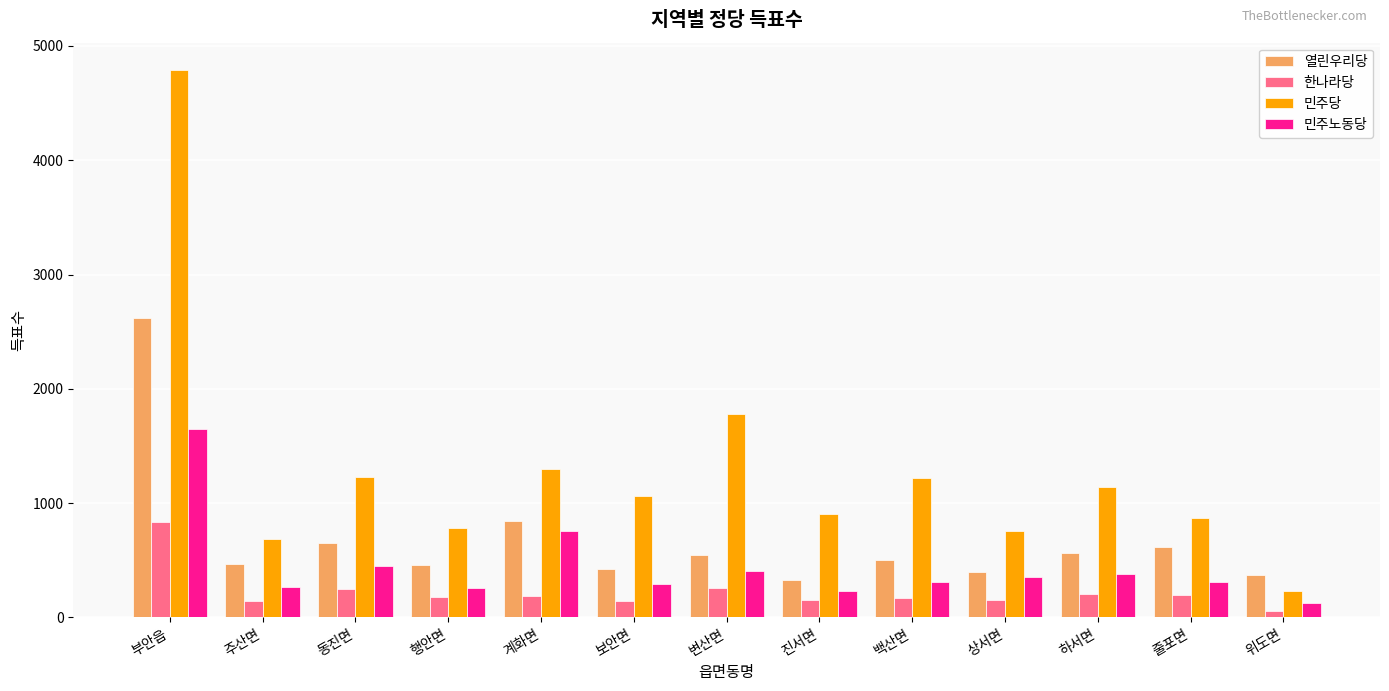

Between 동진면 and 진서면, which series saw the biggest shift?

민주당